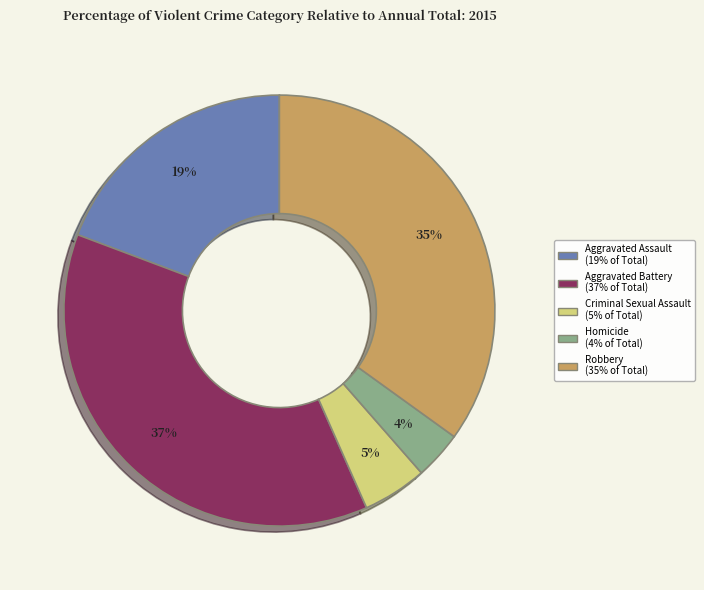

How many slices are in this pie chart?

5